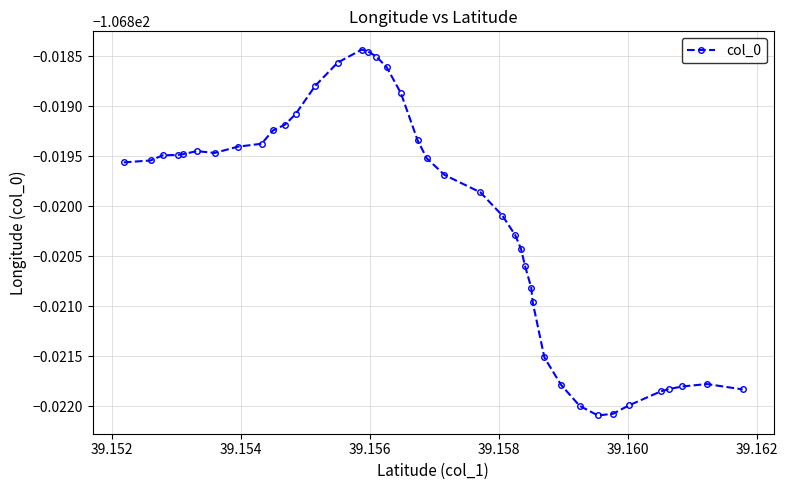

Reading right to left, transcribe all the data shown in this chart.

-106.8	-106.8	-106.8	-106.8	-106.8	-106.8	-106.8	-106.8	-106.8	-106.8	-106.8	-106.8	-106.8	-106.8	-106.8	-106.8	-106.8	-106.8	-106.8	-106.8	-106.8	-106.8	-106.8	-106.8	-106.8	-106.8	-106.8	-106.8	-106.8	-106.8	-106.8	-106.8	-106.8	-106.8	-106.8	-106.8	-106.8	-106.8	-106.8	-106.8